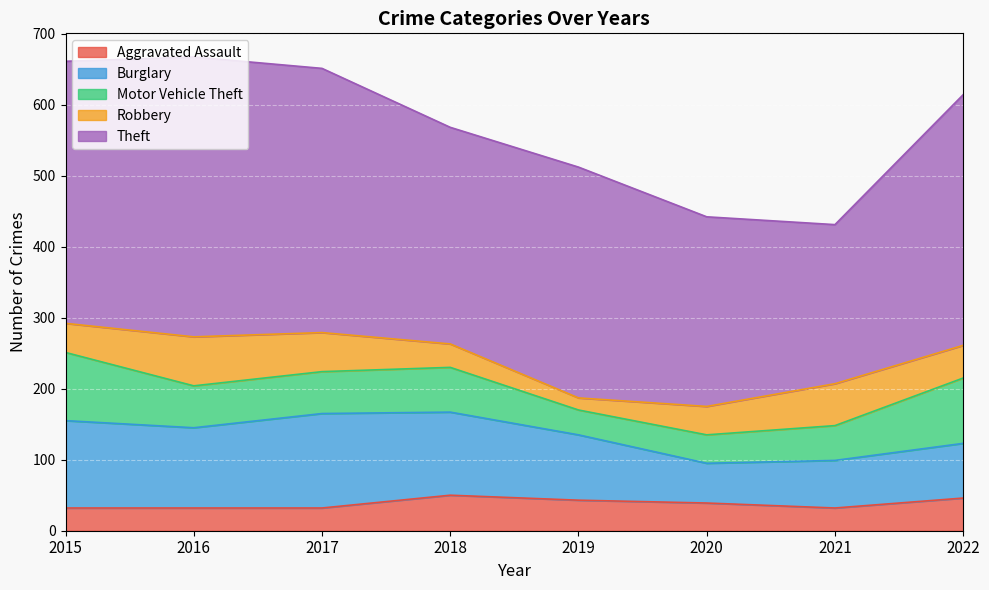

What is the value of the Robbery point at the 6th from the left?

40